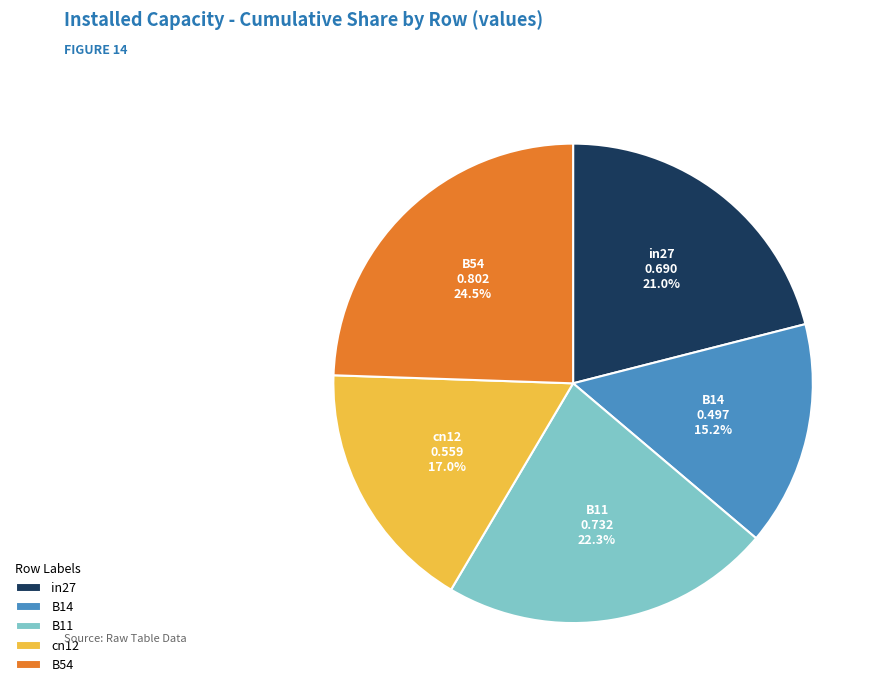

To the nearest percent, what is the difference between the largest and smallest slice percentages?

9%